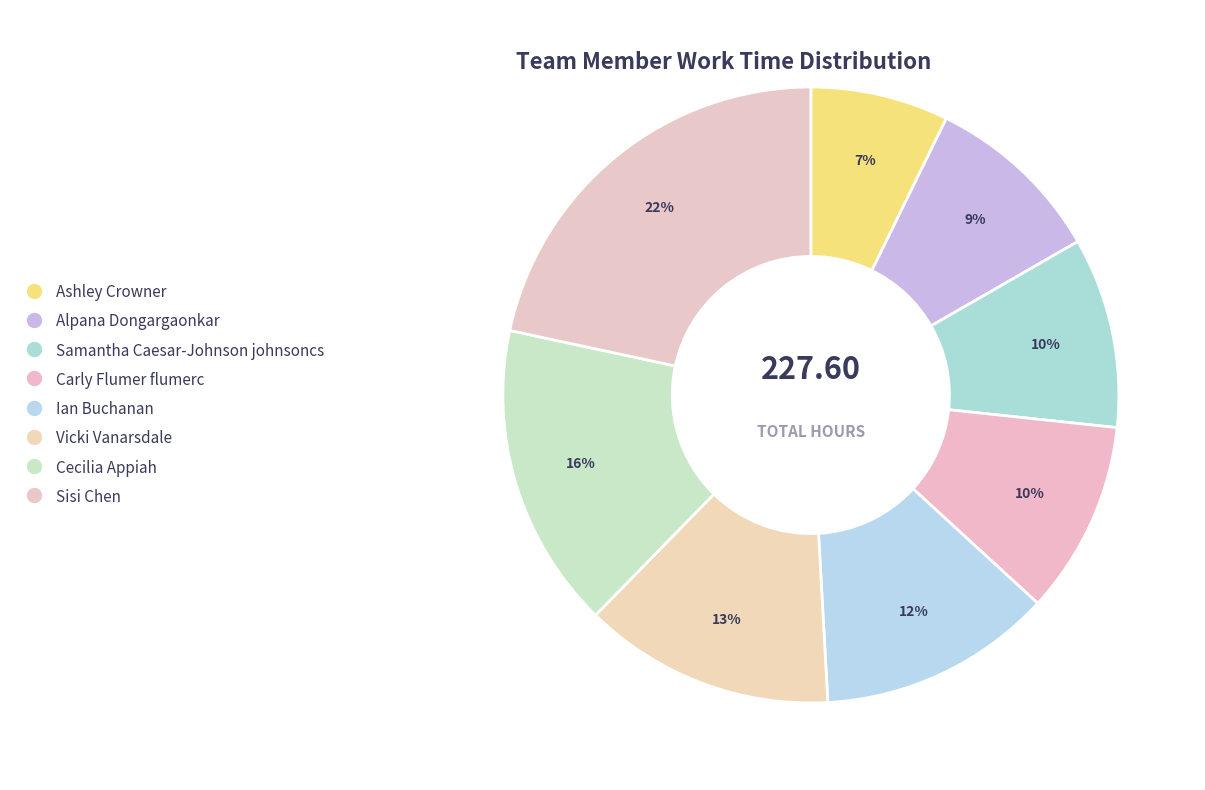

What percentage do Sisi Chen and Vicki Vanarsdale together represent?

34.8%